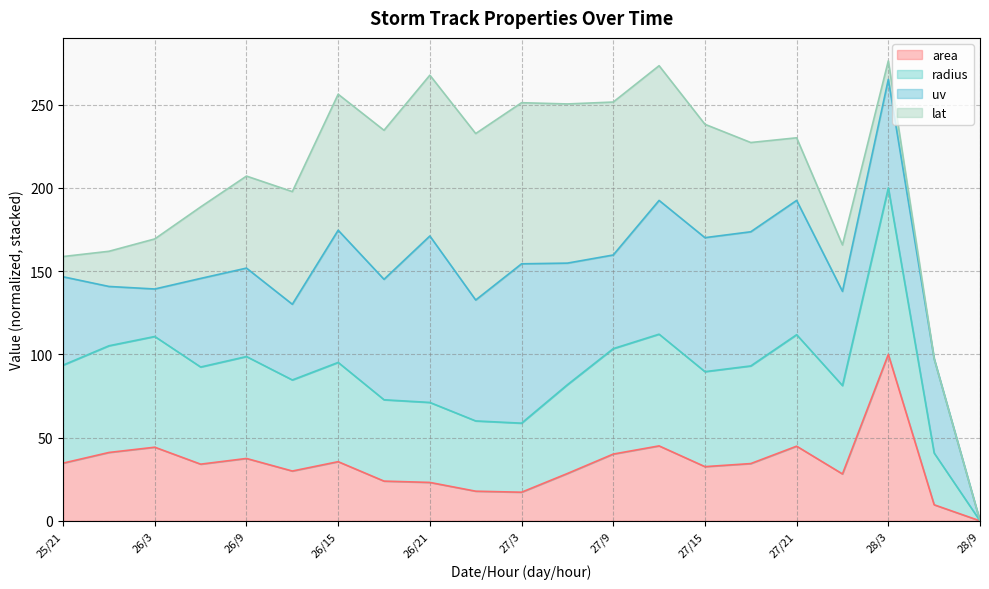

At which label does radius reach its peak?

28/3